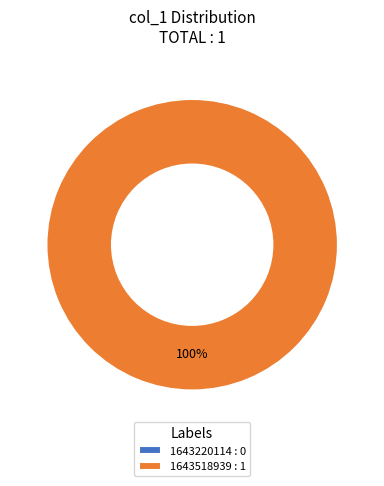

To the nearest percent, what is the difference between the largest and smallest slice percentages?

100%